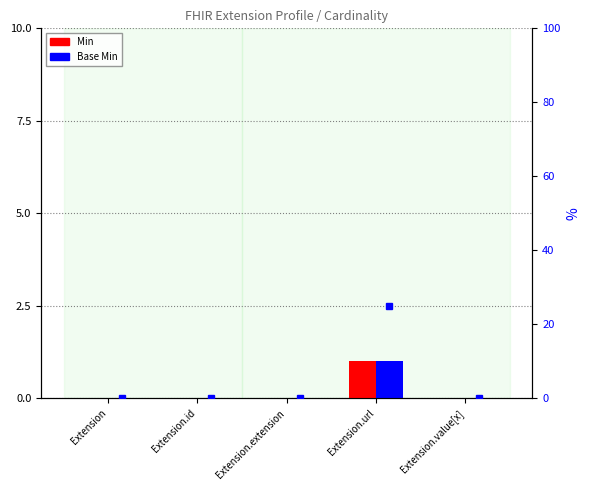

How many values in Min are above zero?

1